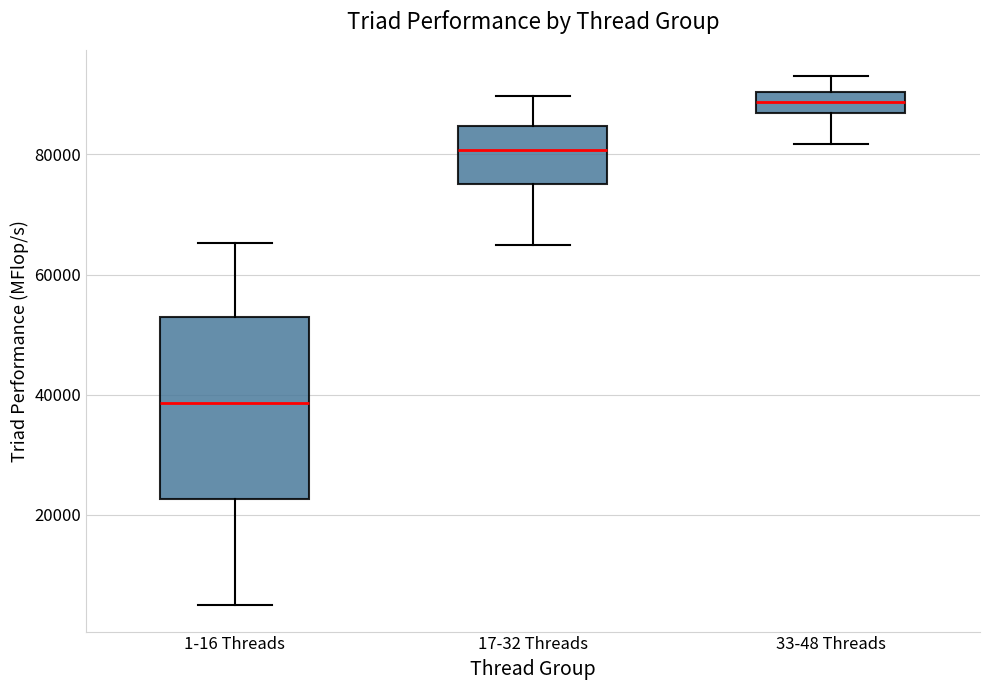

Which box's median line is the highest?

33-48 Threads